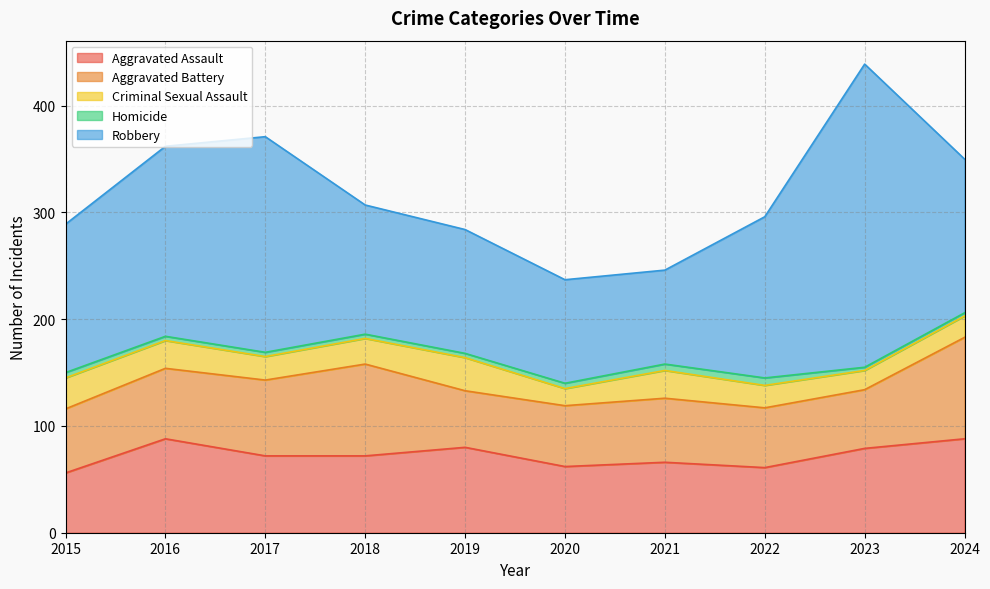

Which series has the widest spread of values?

Robbery